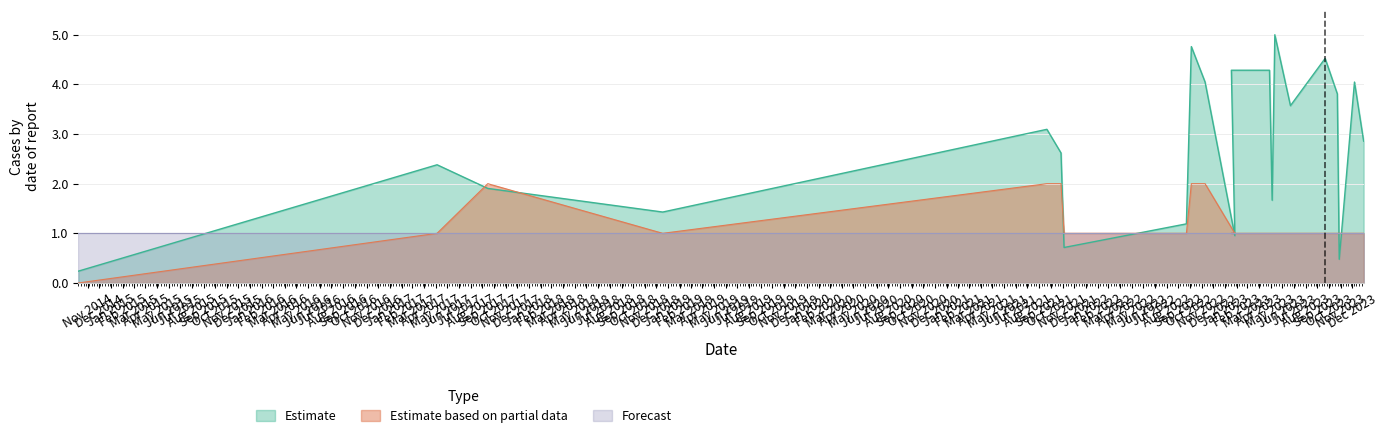

Which series has the largest total across all categories?

Estimate